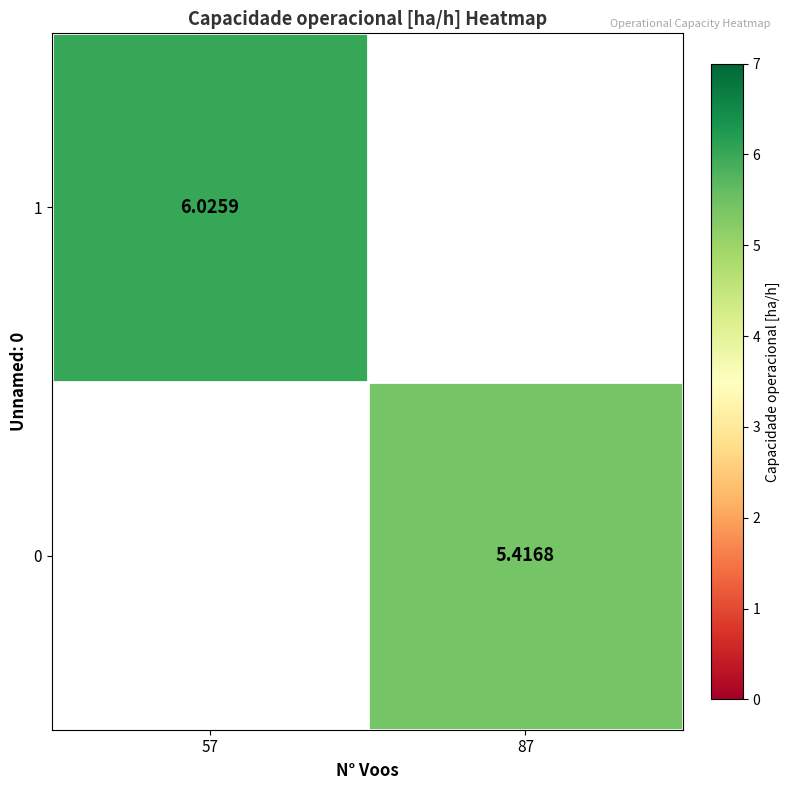

How many positive values does the 1 series have?

1